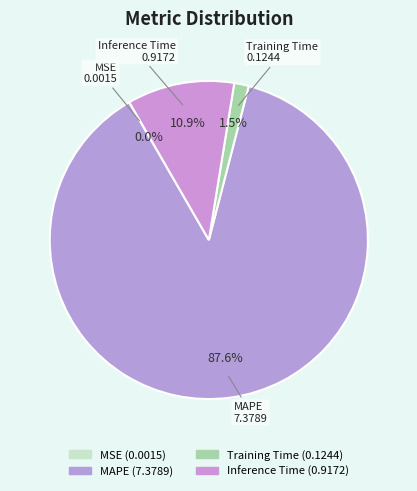

Which has a higher value, MSE or MAPE?

MAPE